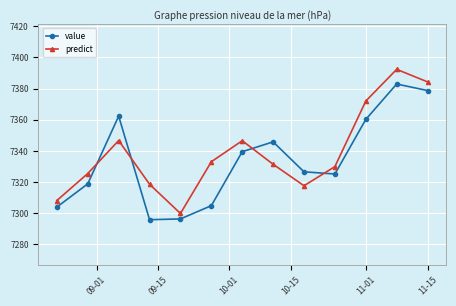

Count the number of data series in this chart.

2